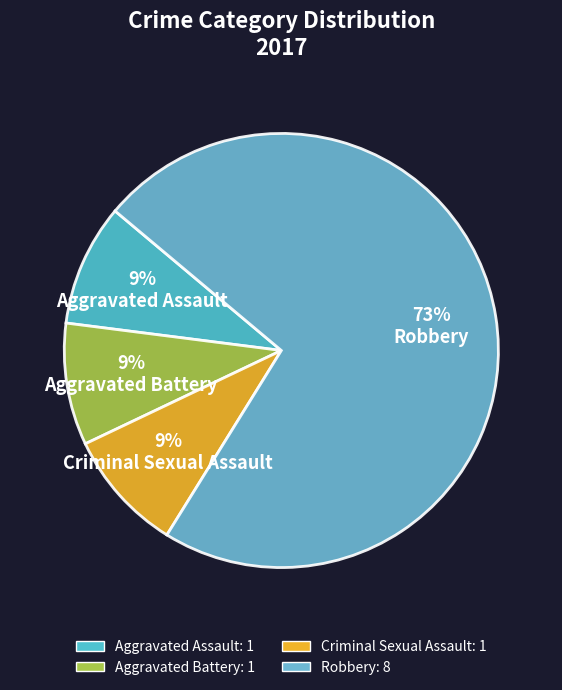

Count the number of slices in the pie.

4